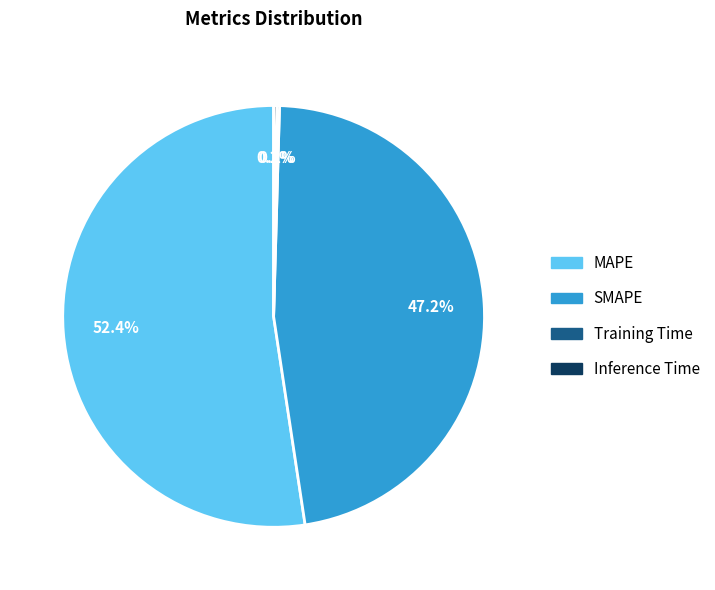

What percentage is the SMAPE slice, to the nearest percent?

47%